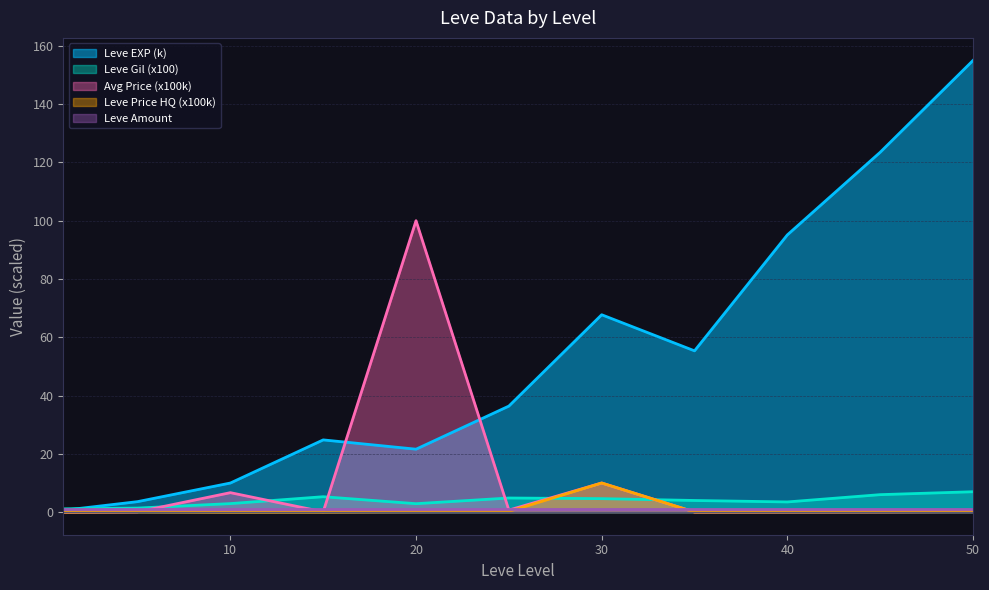

What is the total value across all series at 35?

59.4